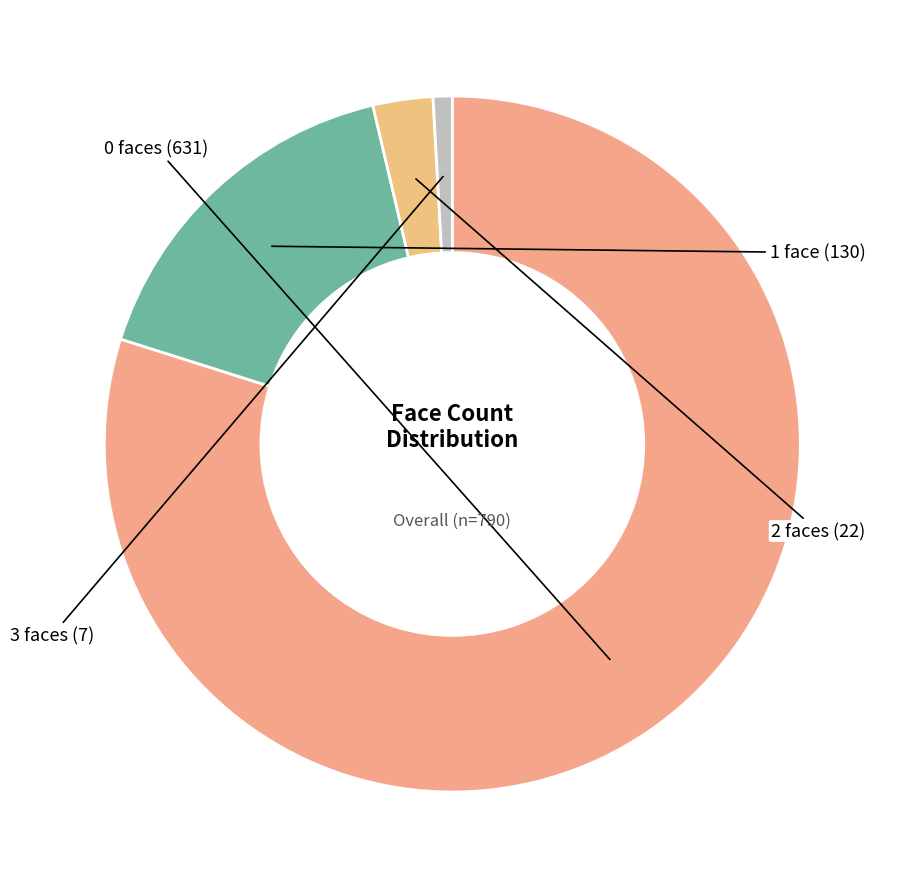

Which category has the biggest portion of the pie?

face_num=0